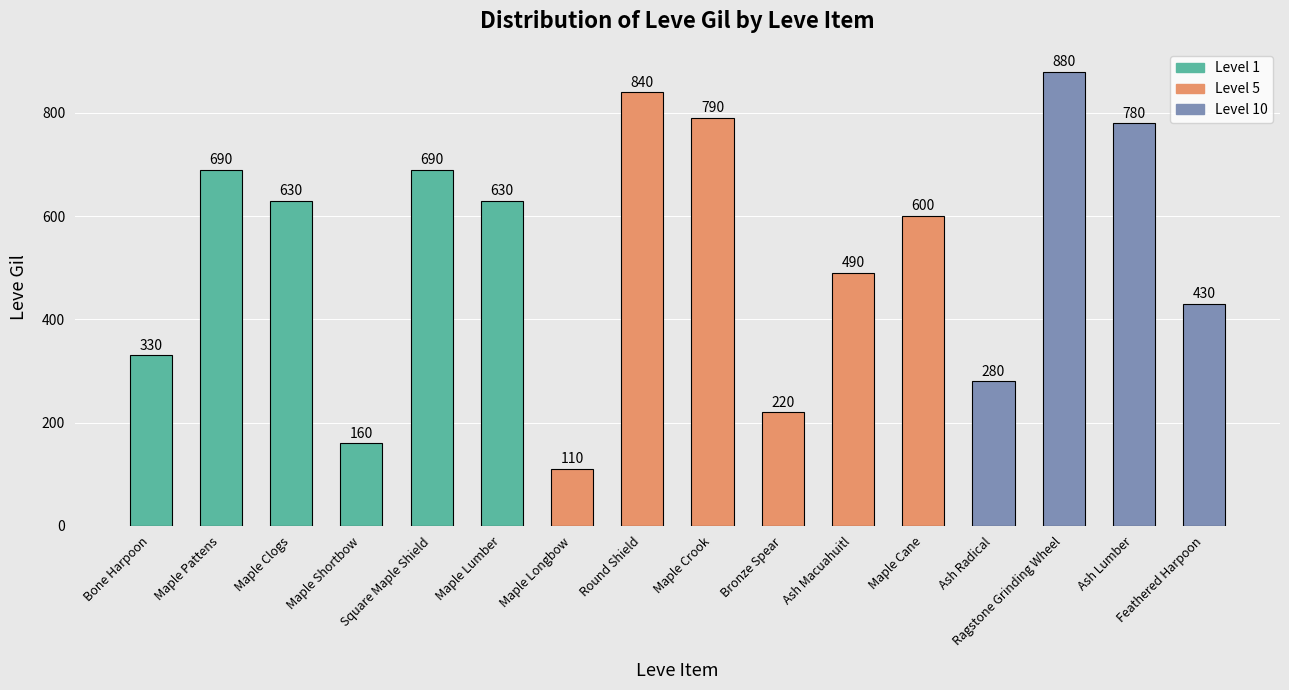

Does the chart contain any negative values?

No